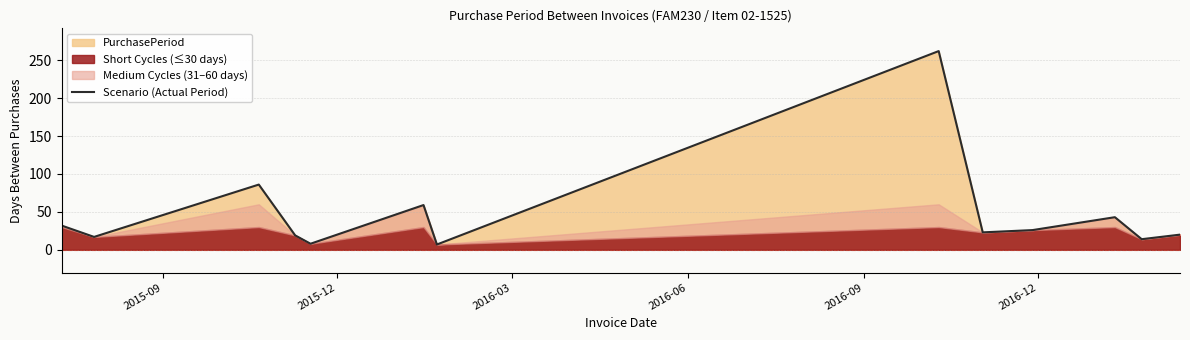

How many data points are less than 23?

6